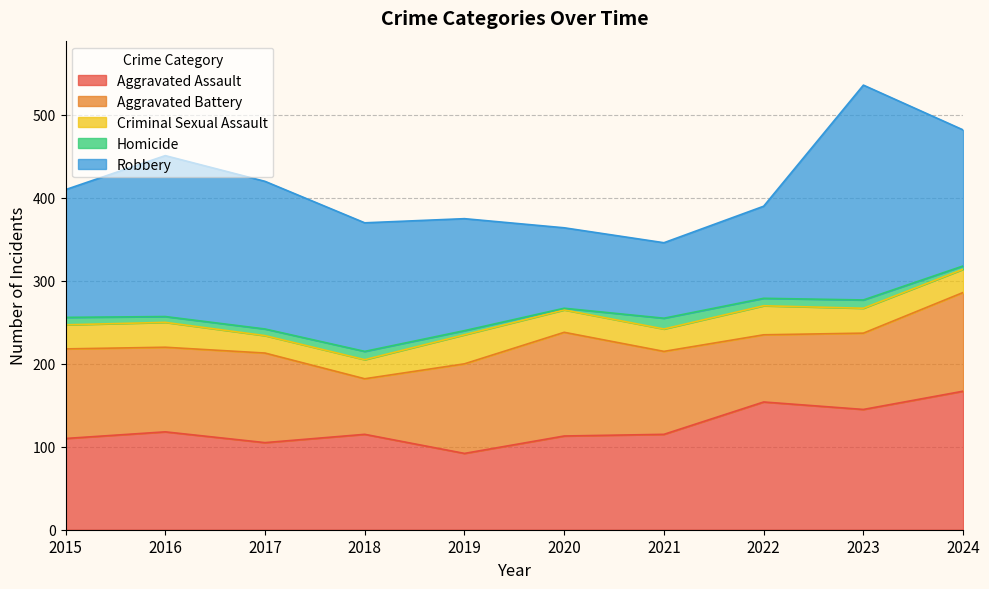

True or false: Homicide and Aggravated Battery intersect in this chart.

False